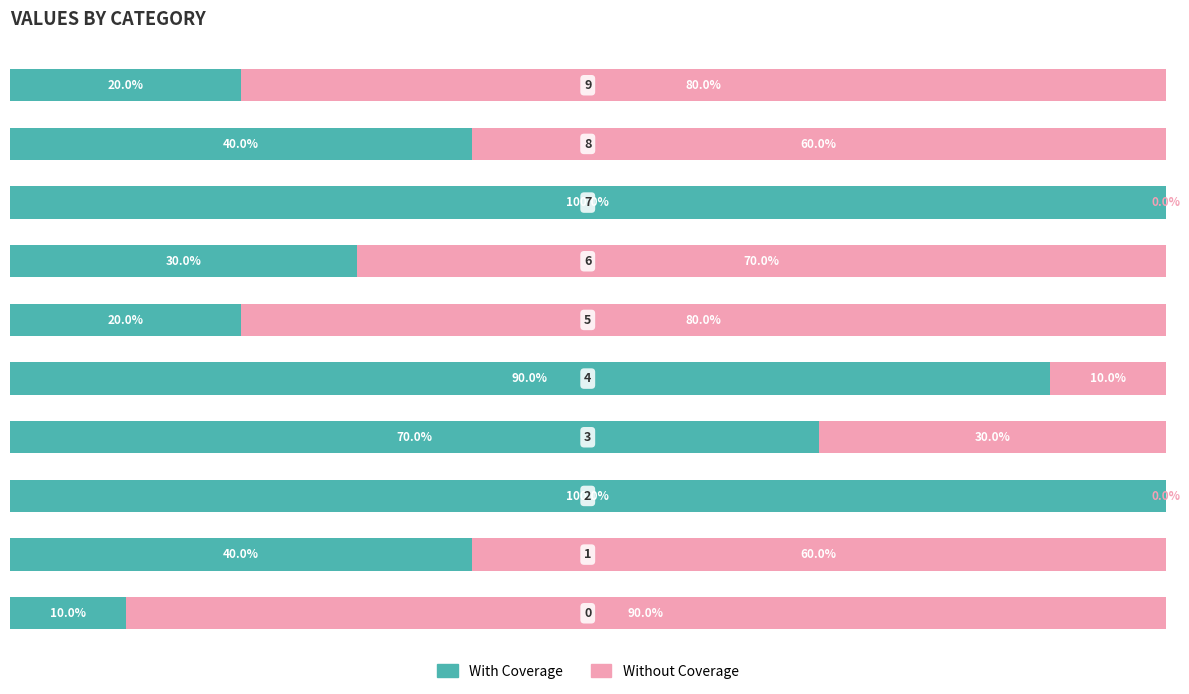

What are all the series names shown in the legend?

With Coverage, Without Coverage